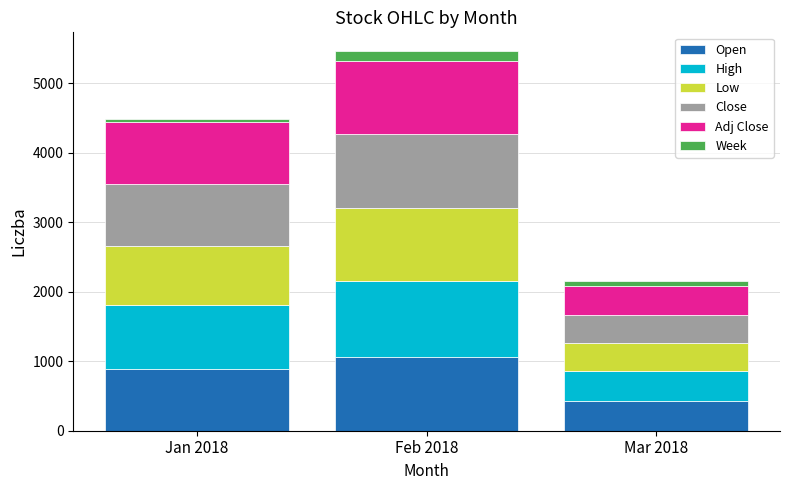

At which category is the sum across all series the highest?

Feb 2018